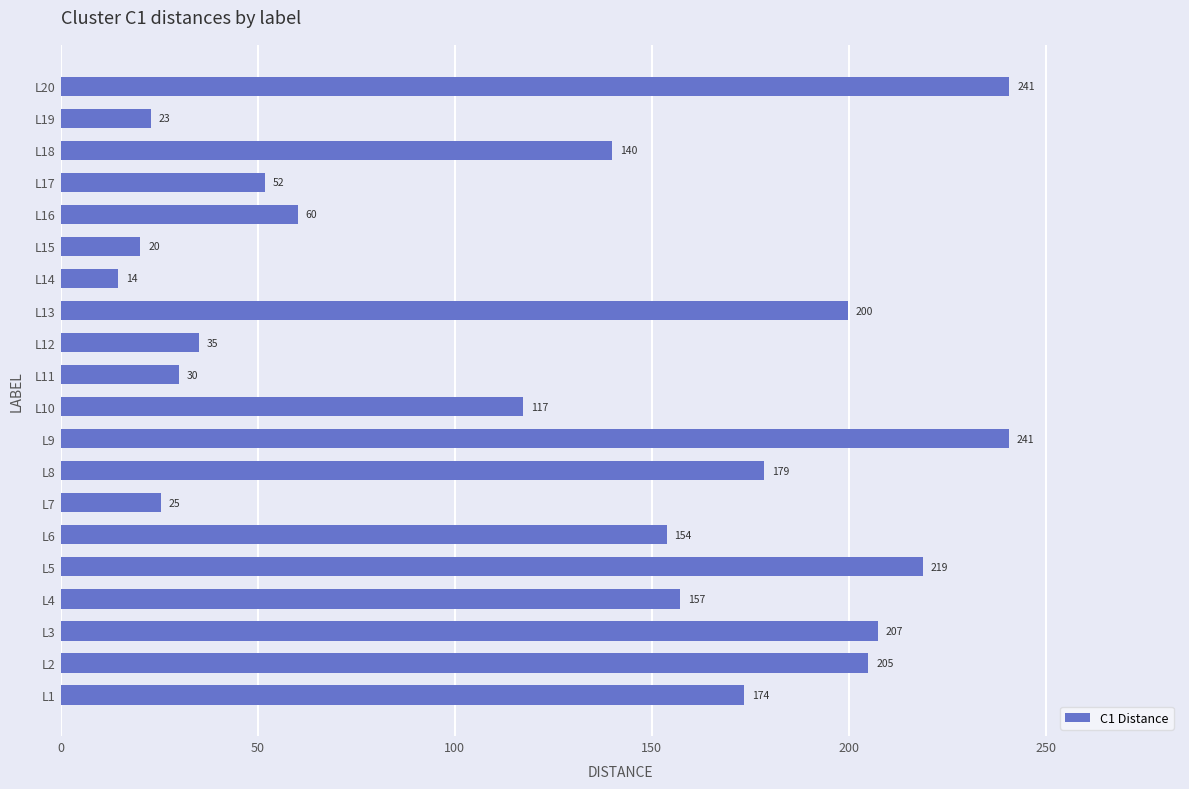

How many categories are shown in the chart?

20